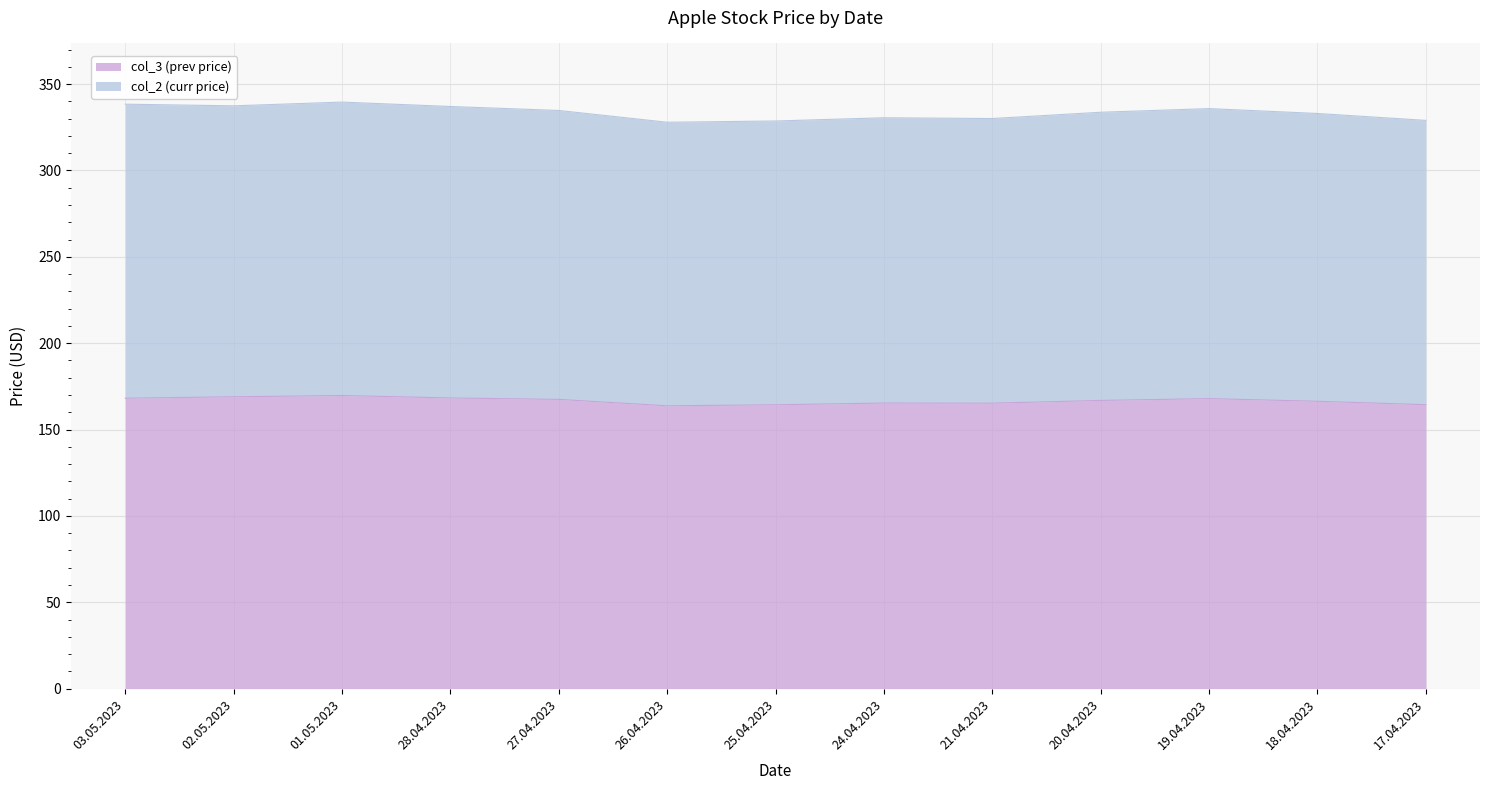

True or false: col_2 (curr price) and col_3 (prev price) intersect in this chart.

False